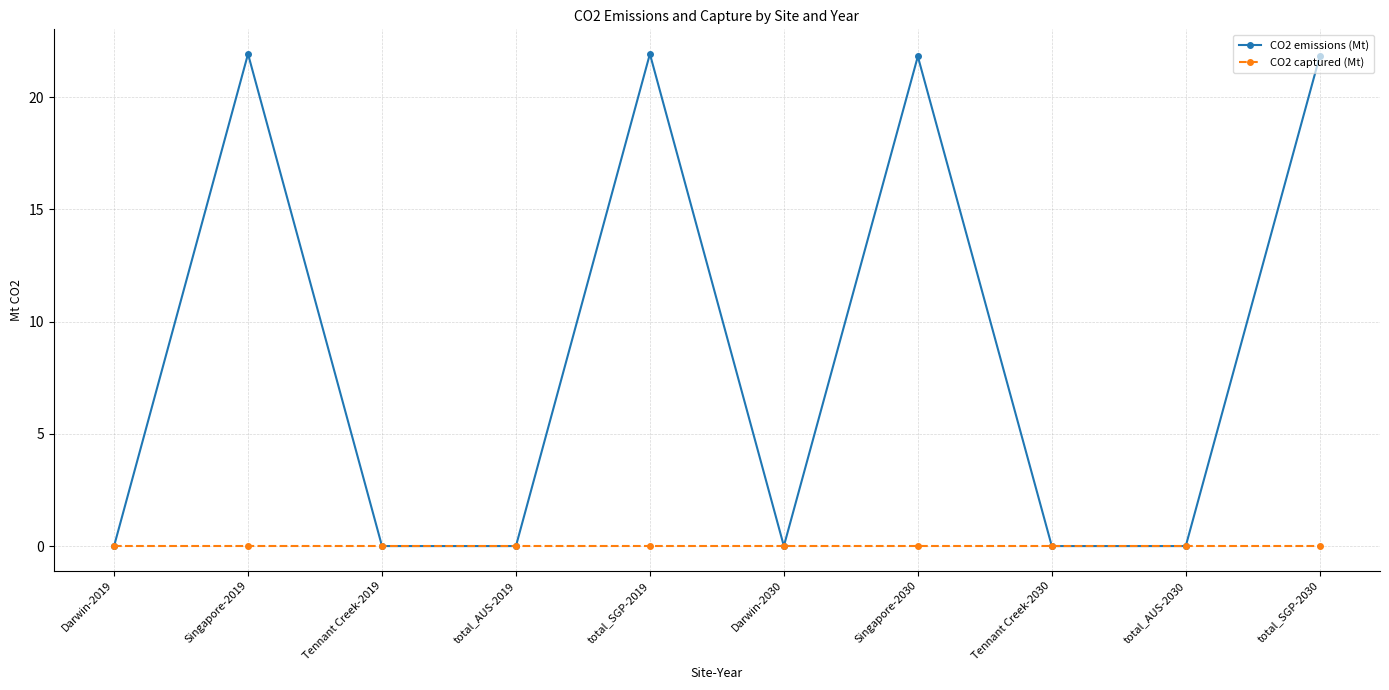

Which series has the widest spread of values?

CO2 emissions (Mt)